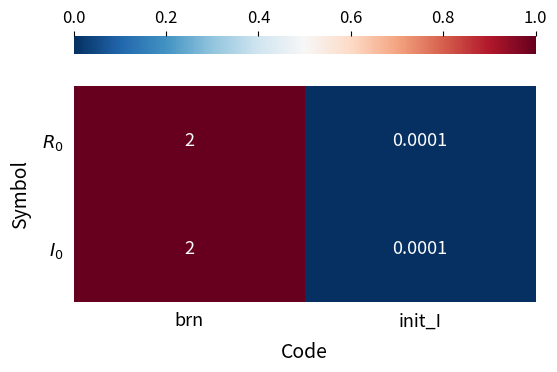

Which label corresponds to the smallest value in the chart?

init_I